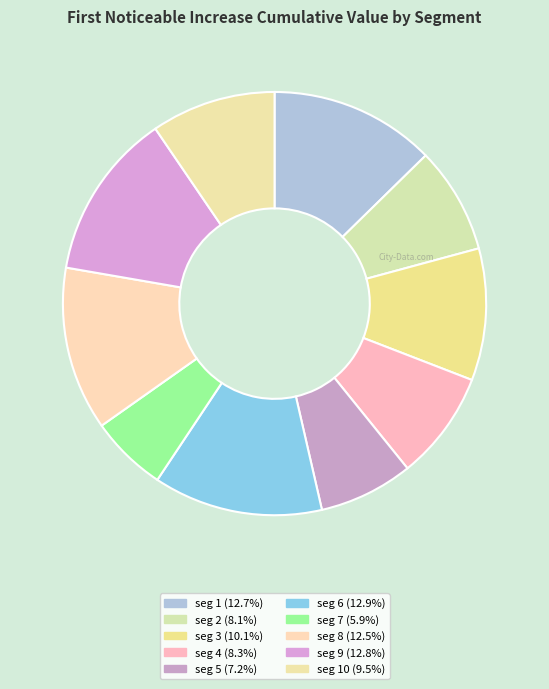

Which category has the smallest portion of the pie?

signal segment 7